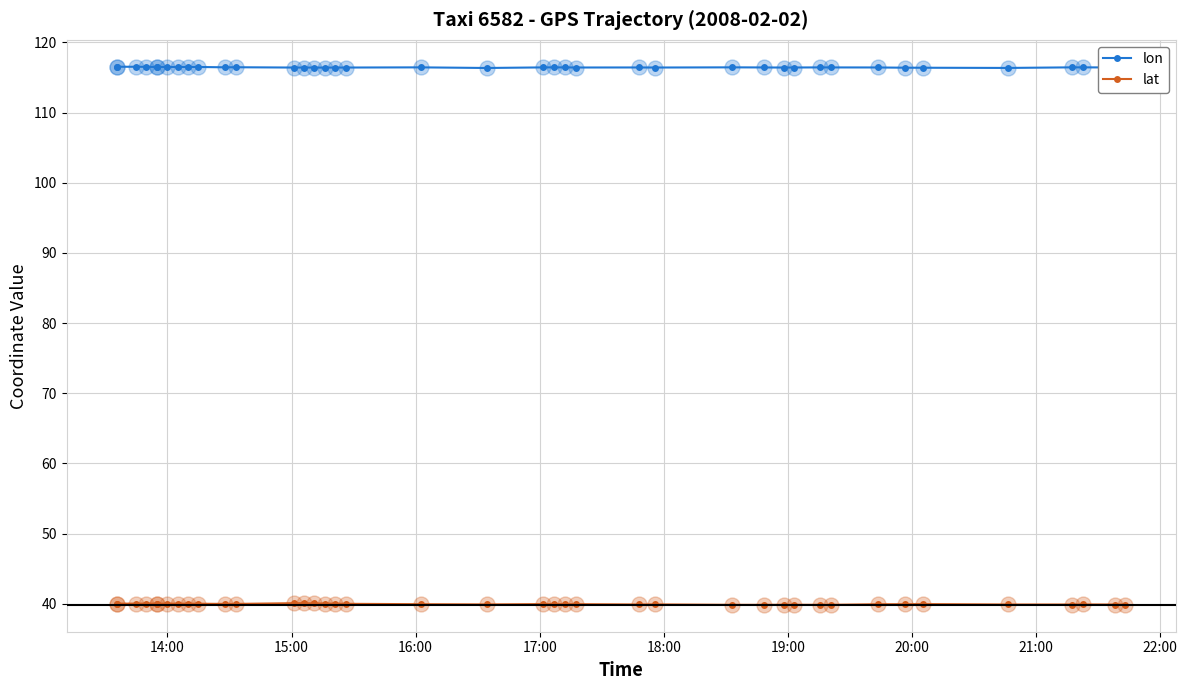

Which series reaches the minimum Y coordinate?

lat